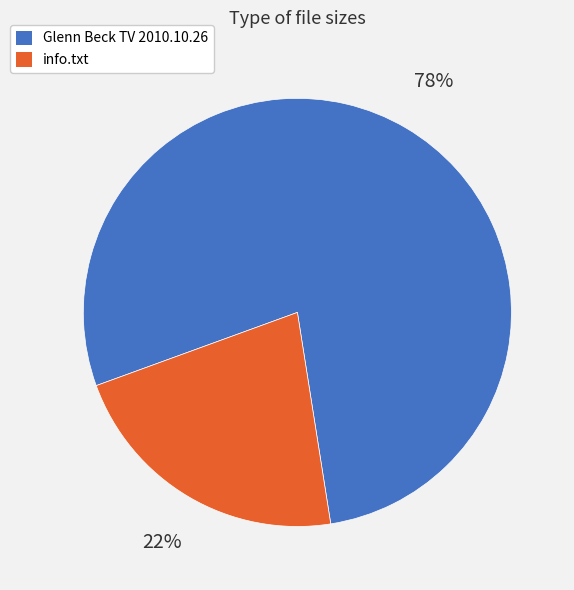

What is the largest slice in the pie chart?

Glenn Beck TV 2010.10.26